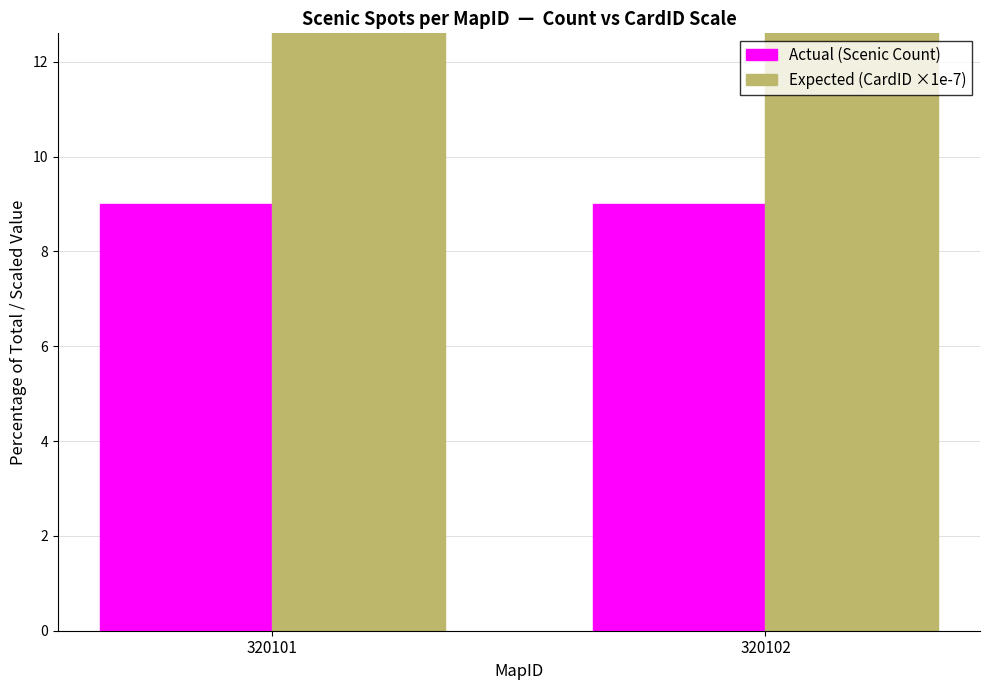

What is the minimum value for Expected (CardID ×1e-7)?

20.0